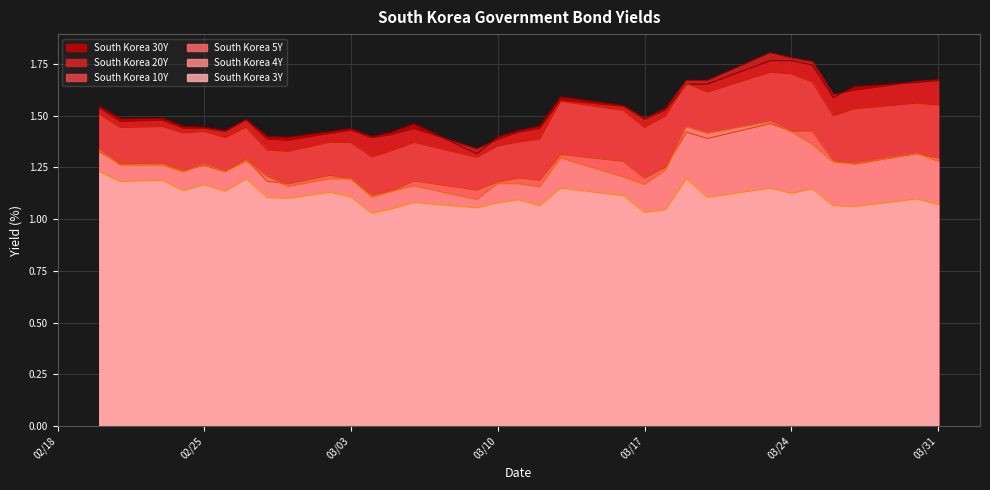

What is the label of the 1st point from the left?

2020-02-20